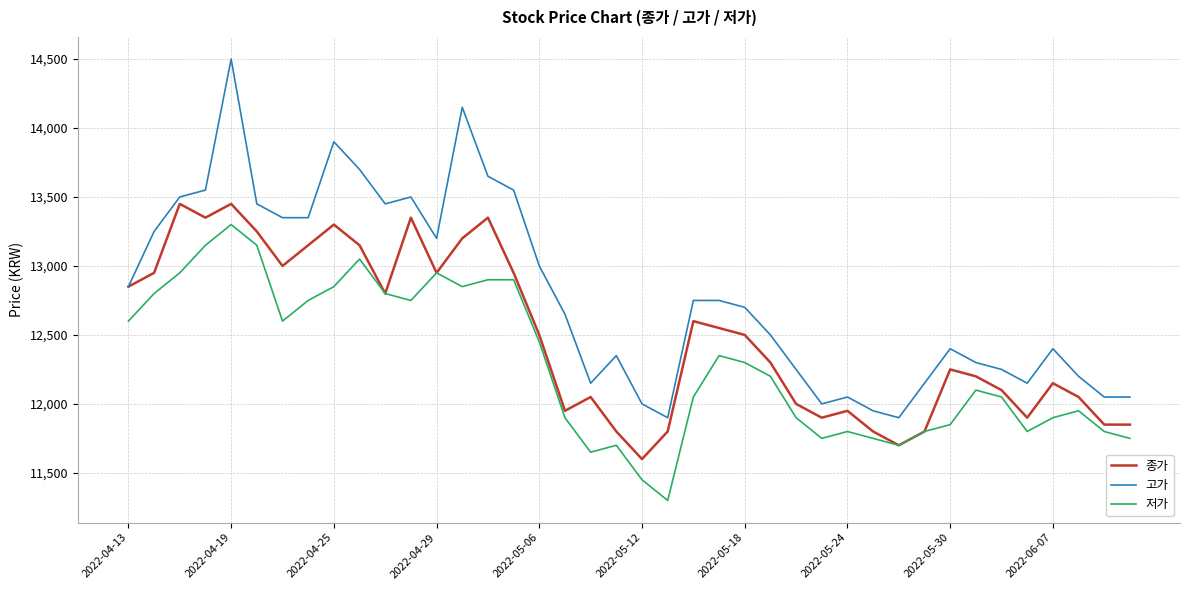

List the series in order of their overall mean, highest first.

고가, 종가, 저가